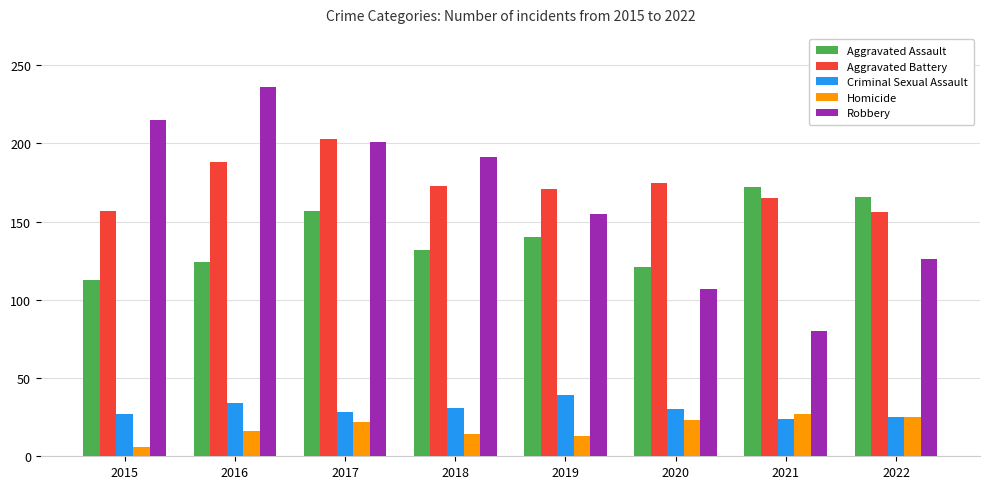

Between 2017 and 2021, which series saw the biggest shift?

Robbery